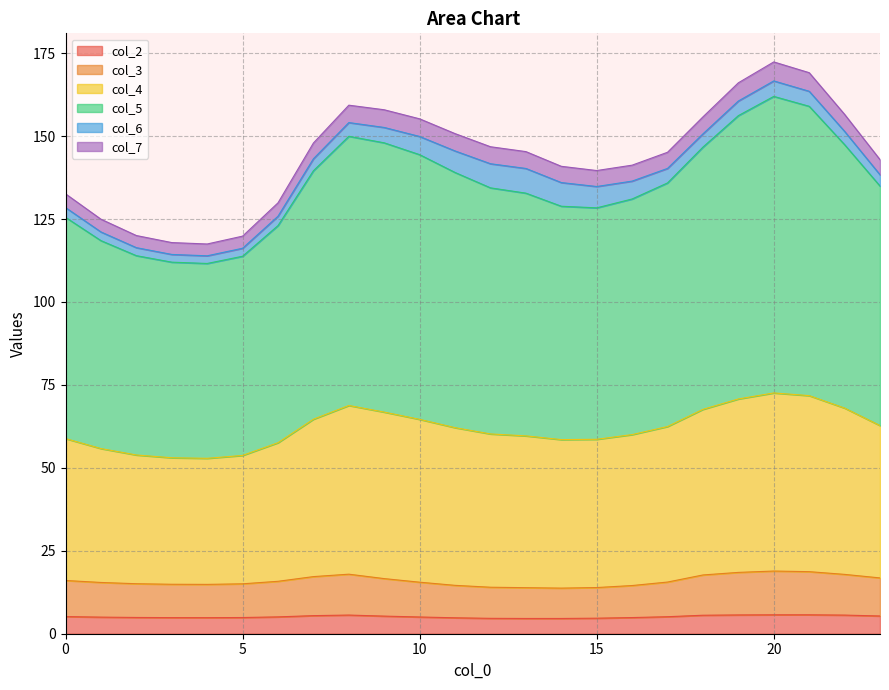

Is it true that col_2 equals 3.2 at 16?

False